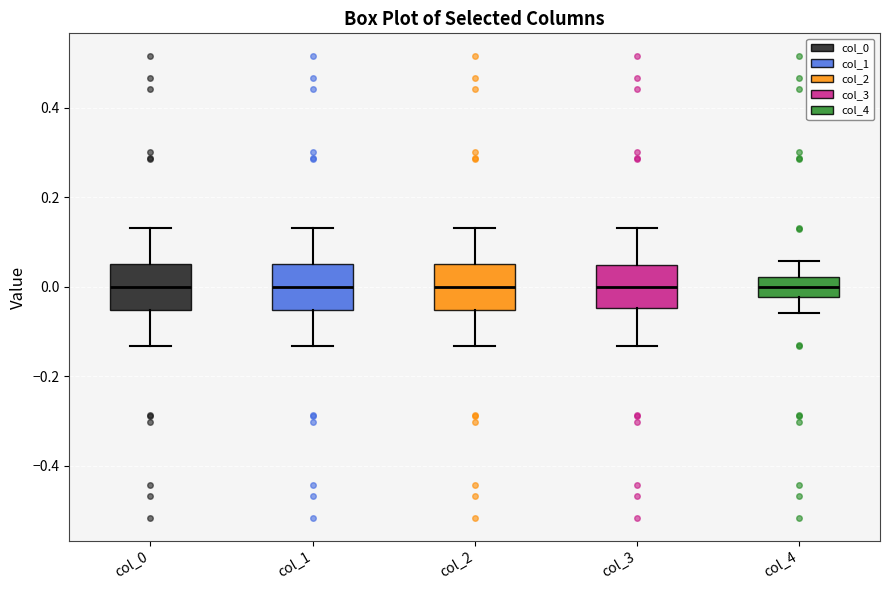

Reading left to right, read every box against the y-axis: the position of its median line, the range the box covers, and the ends of its whiskers. The values are not printed on the chart, so give them approximately, as read against the axis.

col_0: median 0.00, box -0.06 to 0.06, whiskers -0.14 to 0.14
col_1: median 0.00, box -0.06 to 0.06, whiskers -0.14 to 0.14
col_2: median 0.00, box -0.06 to 0.06, whiskers -0.14 to 0.14
col_3: median 0.00, box -0.04 to 0.04, whiskers -0.14 to 0.14
col_4: median 0.00, box -0.02 to 0.02, whiskers -0.06 to 0.06